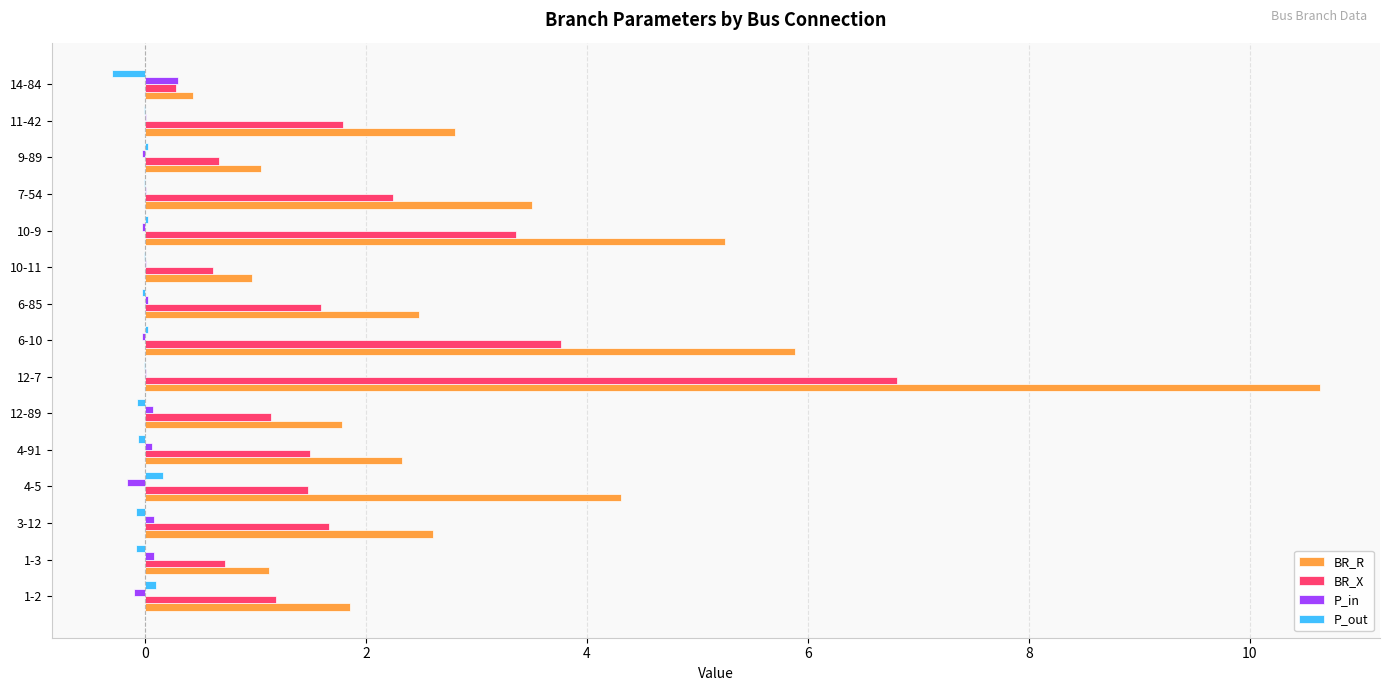

Is the value of P_out at 10-9 greater than the value of BR_X at 6-10?

No